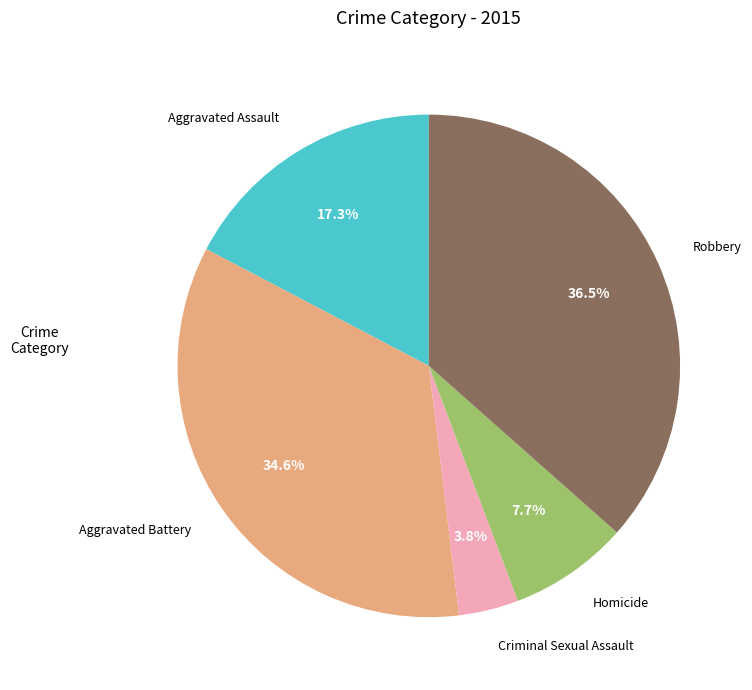

To the nearest percent, what is the combined percentage of Criminal Sexual Assault and Aggravated Battery?

38%